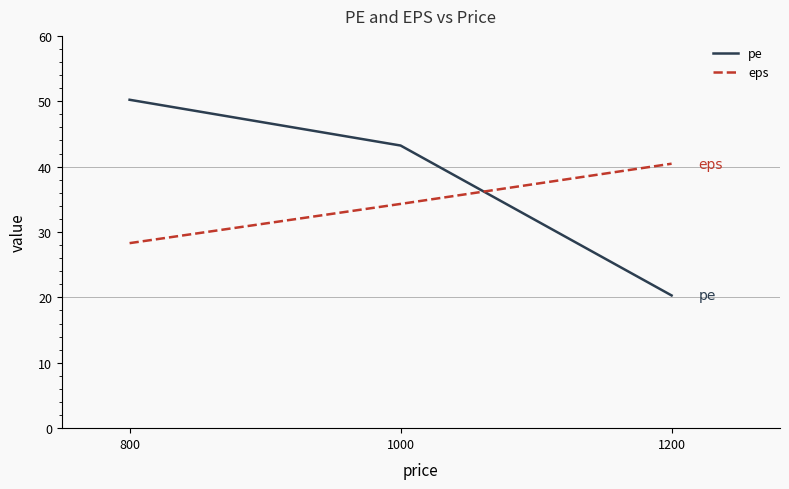

Reading left to right, list all the values displayed in this chart.

pe: 50.2	43.2	20.3
eps: 28.3	34.3	40.5